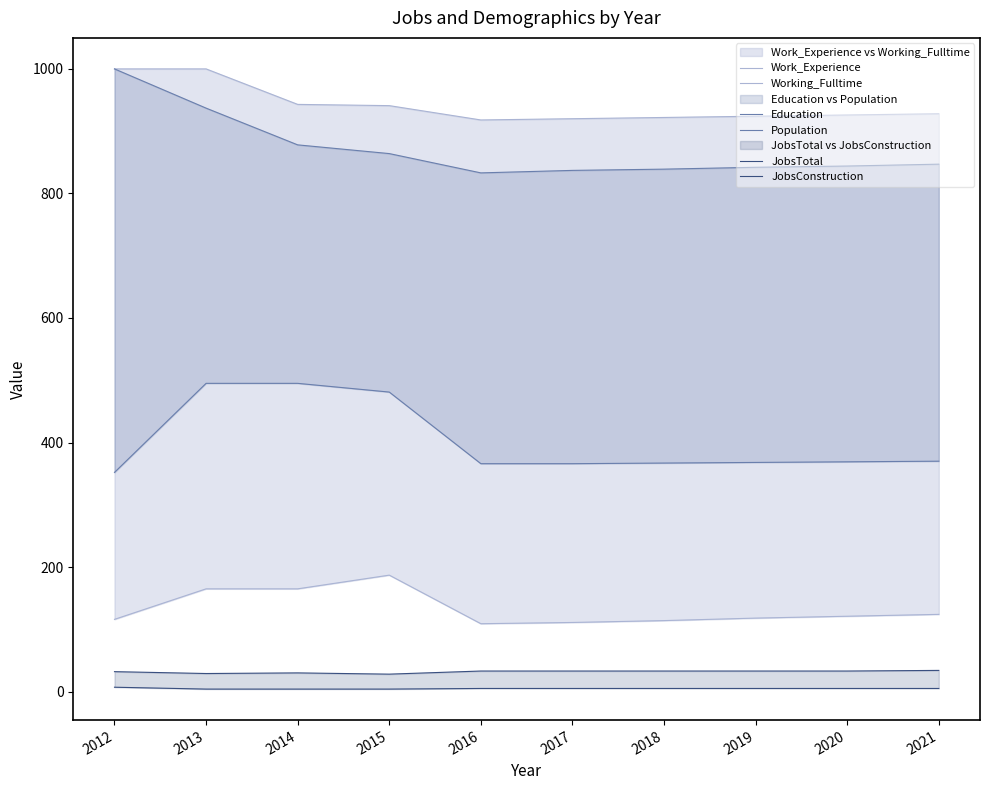

What is the greatest value displayed?

1000